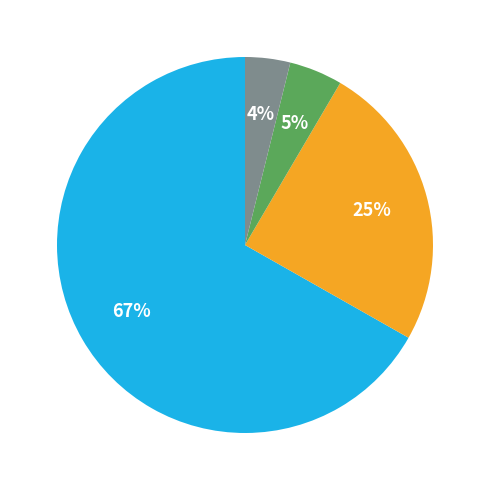

Does any single category account for the majority?

Yes